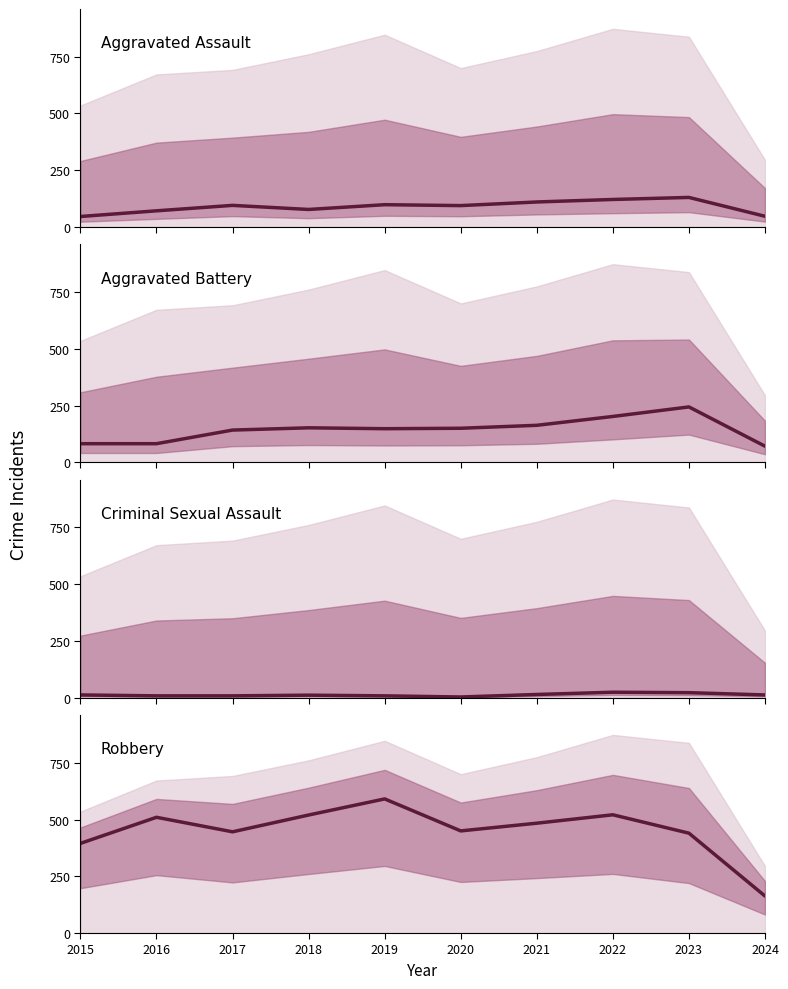

Reading right to left, list all the values displayed in this chart.

Aggravated Assault: 2024=47	2023=130	2022=121	2021=110	2020=94	2019=98	2018=77	2017=95	2016=71	2015=46
Aggravated Battery: 2024=71	2023=244	2022=202	2021=163	2020=150	2019=148	2018=152	2017=142	2016=82	2015=82
Criminal Sexual Assault: 2024=12	2023=22	2022=24	2021=14	2020=3	2019=8	2018=11	2017=8	2016=8	2015=12
Robbery: 2024=163	2023=440	2022=521	2021=484	2020=450	2019=591	2018=520	2017=446	2016=510	2015=395